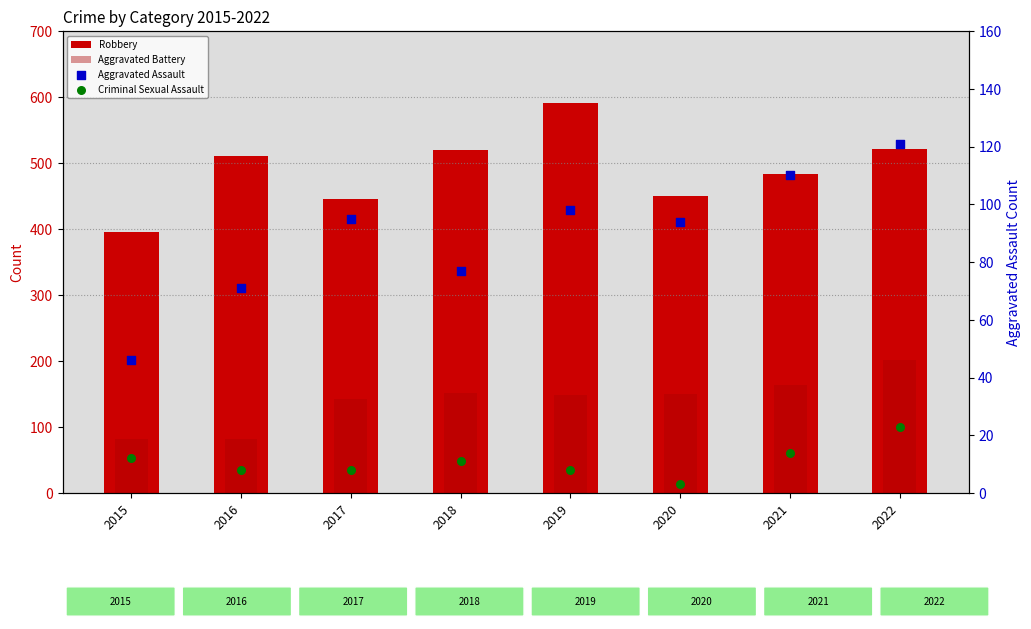

Which series has the largest total across all categories?

Robbery